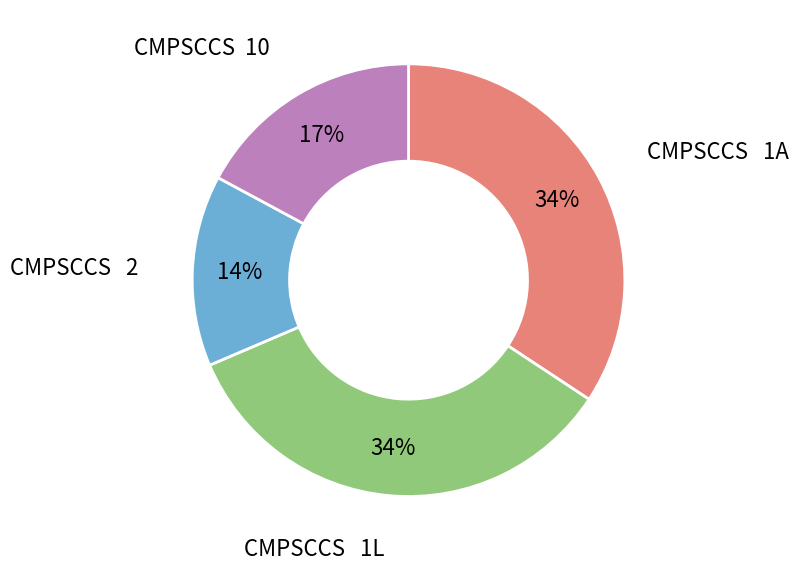

Is the sum of CMPSCCS 1A and CMPSCCS 10 greater than half?

Yes